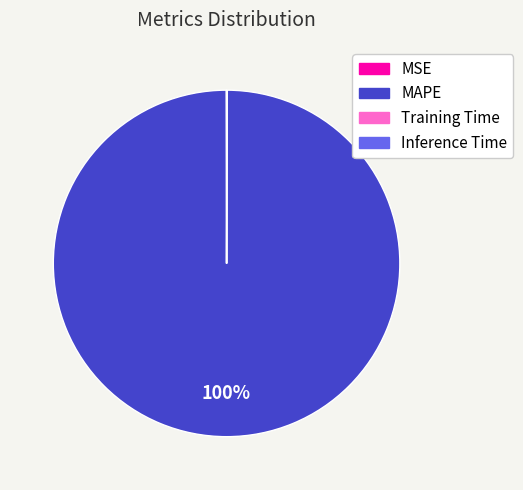

What is the largest slice in the pie chart?

MAPE